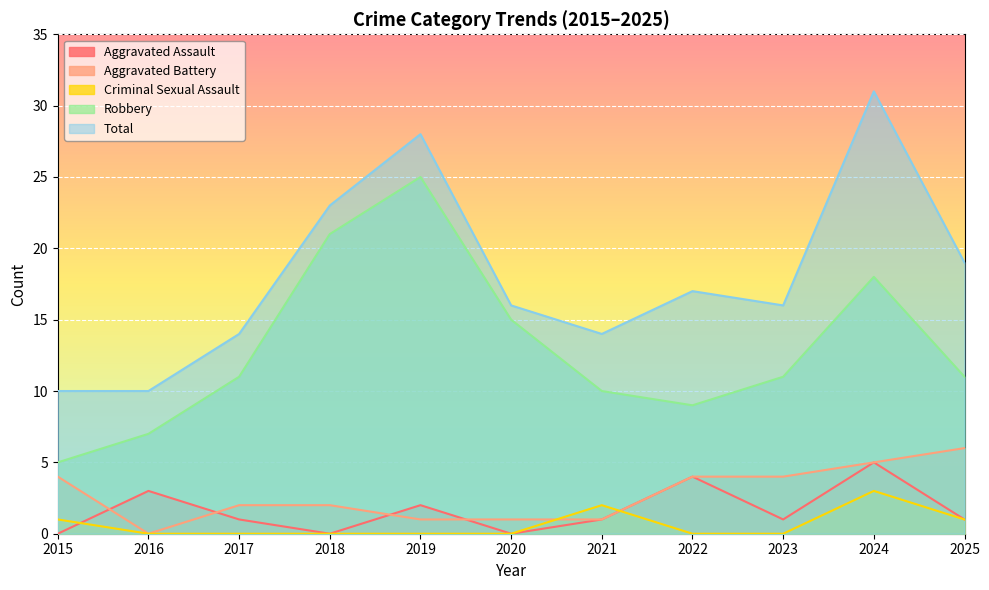

What is the sum of all Aggravated Assault values?

18